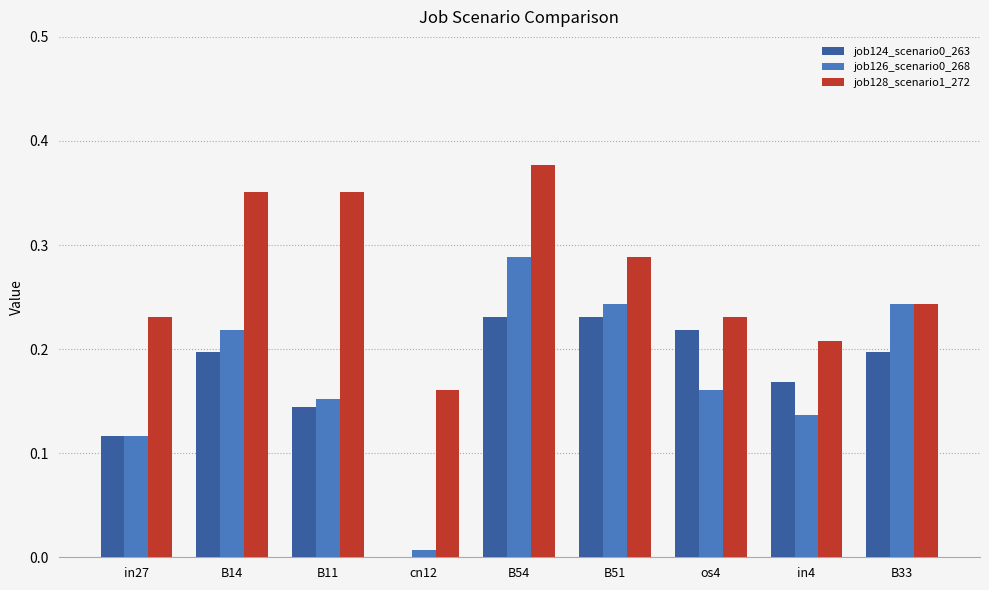

At which category does the chart reach its peak across all series?

B54